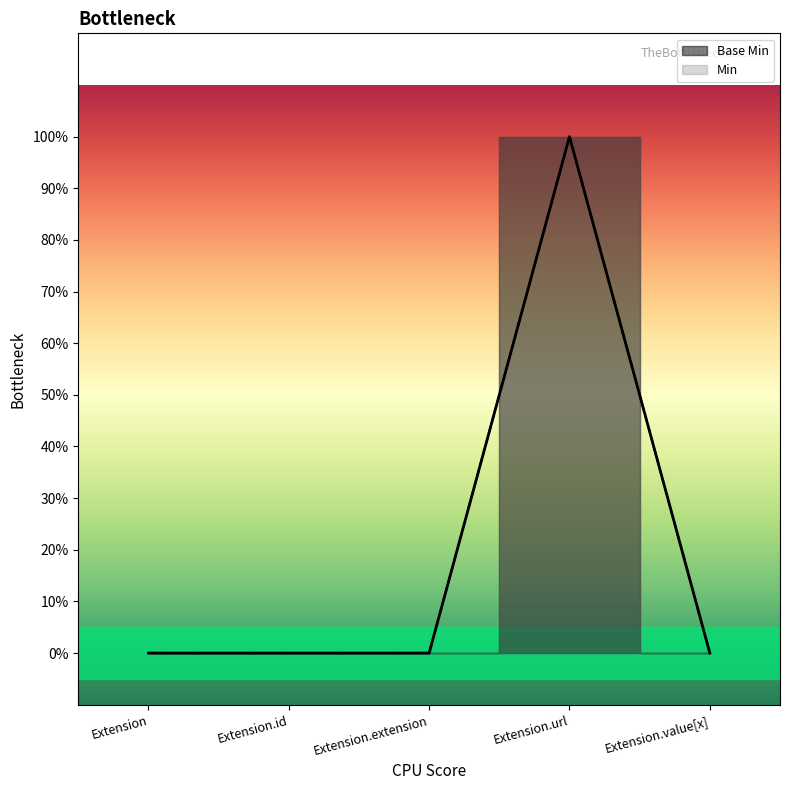

What is the sum of all values?

1